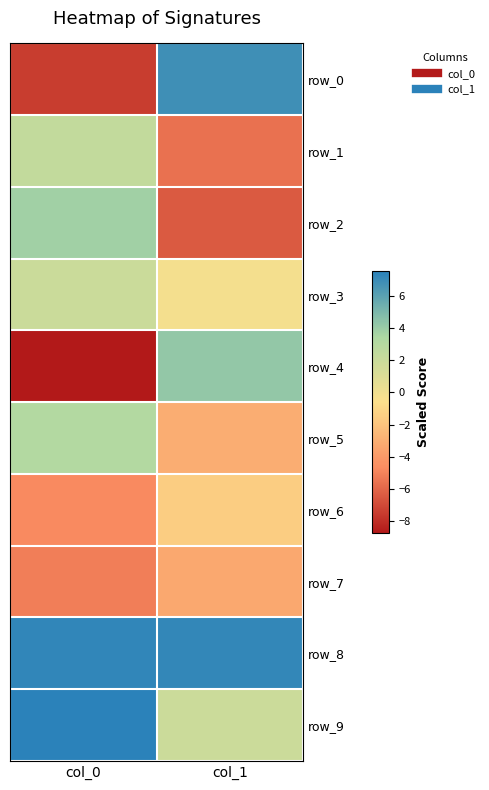

Where does the row_0 series first go above 6?

col_1